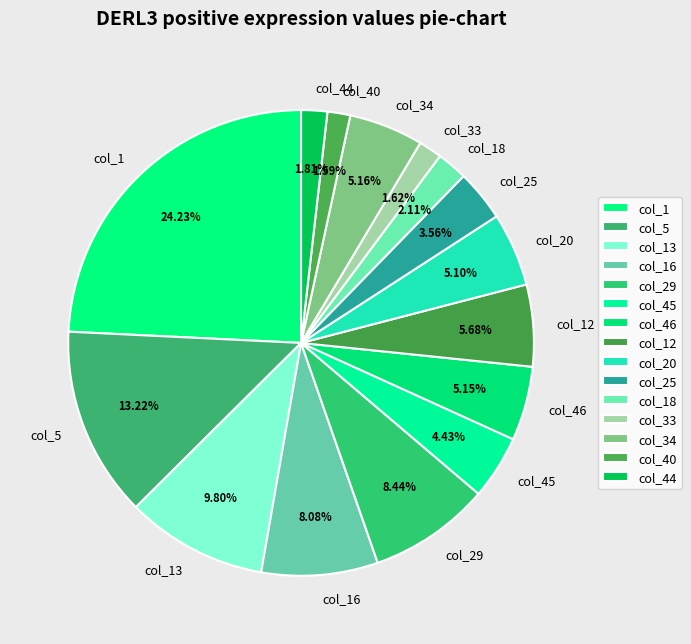

To the nearest percent, what is the difference between the largest and smallest slice percentages?

23%